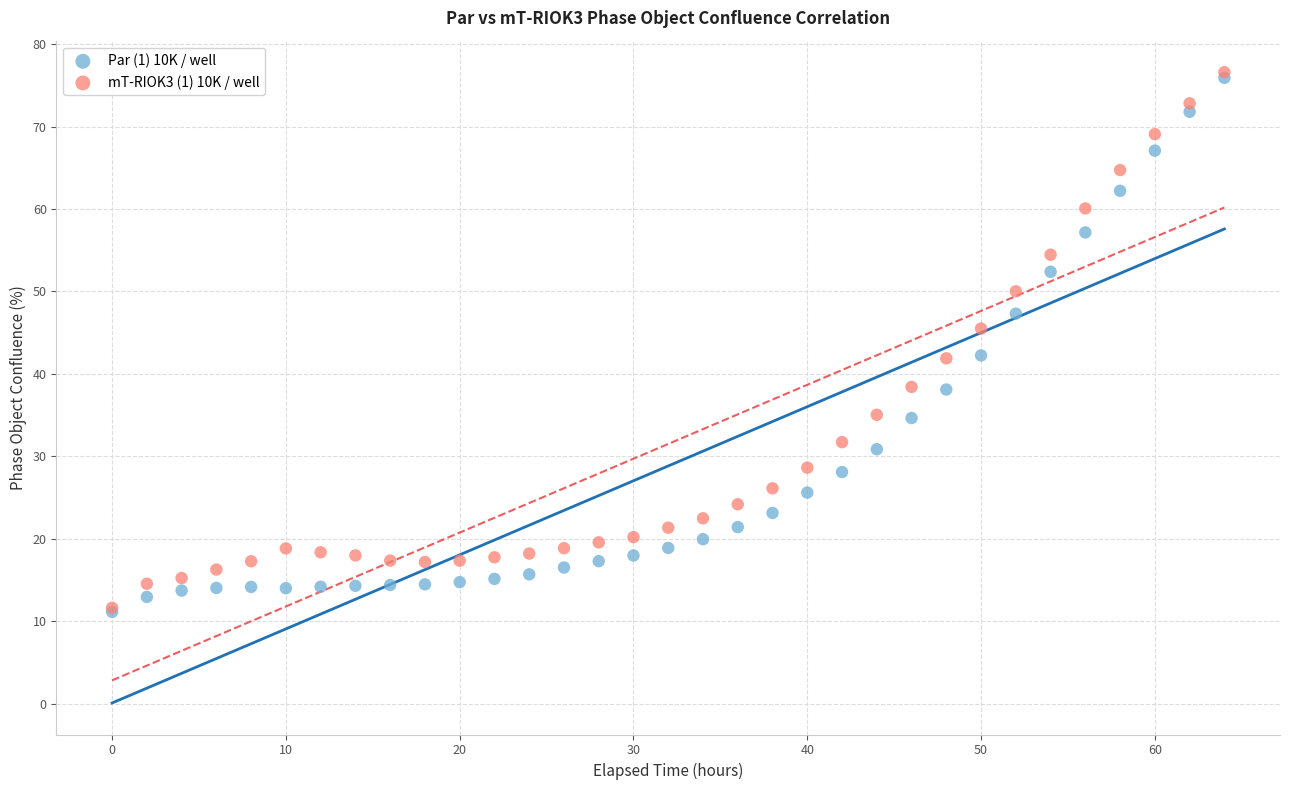

What are all the series names shown in the legend?

Par (1) 10K / well, mT-RIOK3 (1) 10K / well